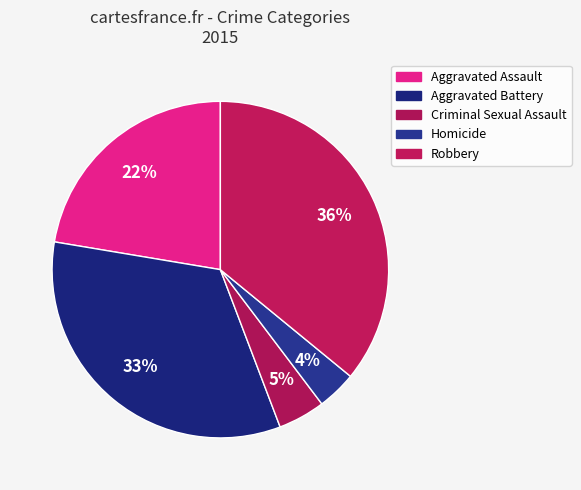

Is it true that Homicide is 1% of the pie?

False